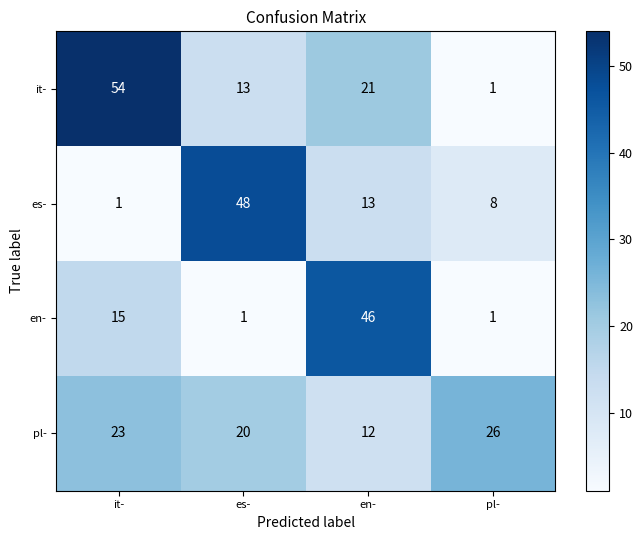

Reading left to right, transcribe all the data shown in this chart.

it-: 54	13	21	1
es-: 1	48	13	8
en-: 15	1	46	1
pl-: 23	20	12	26